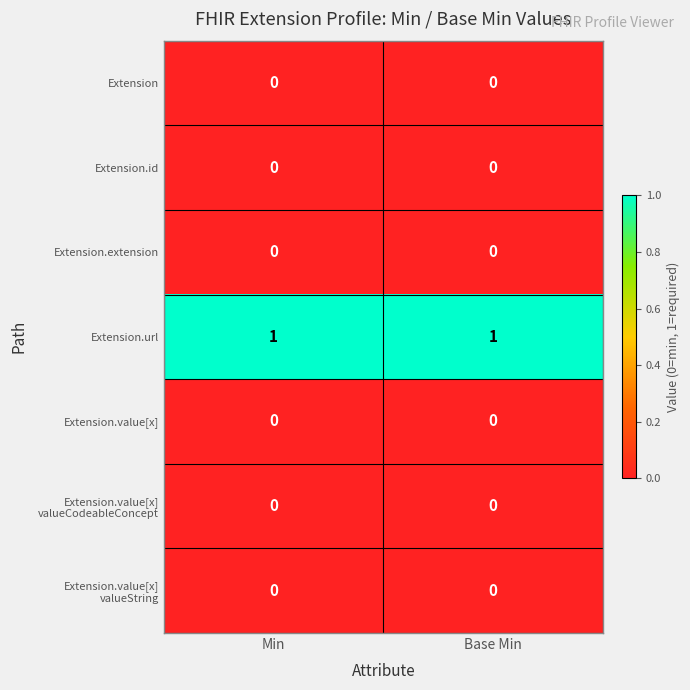

The Extension.url series shows 1 at Base Min. True or false?

True